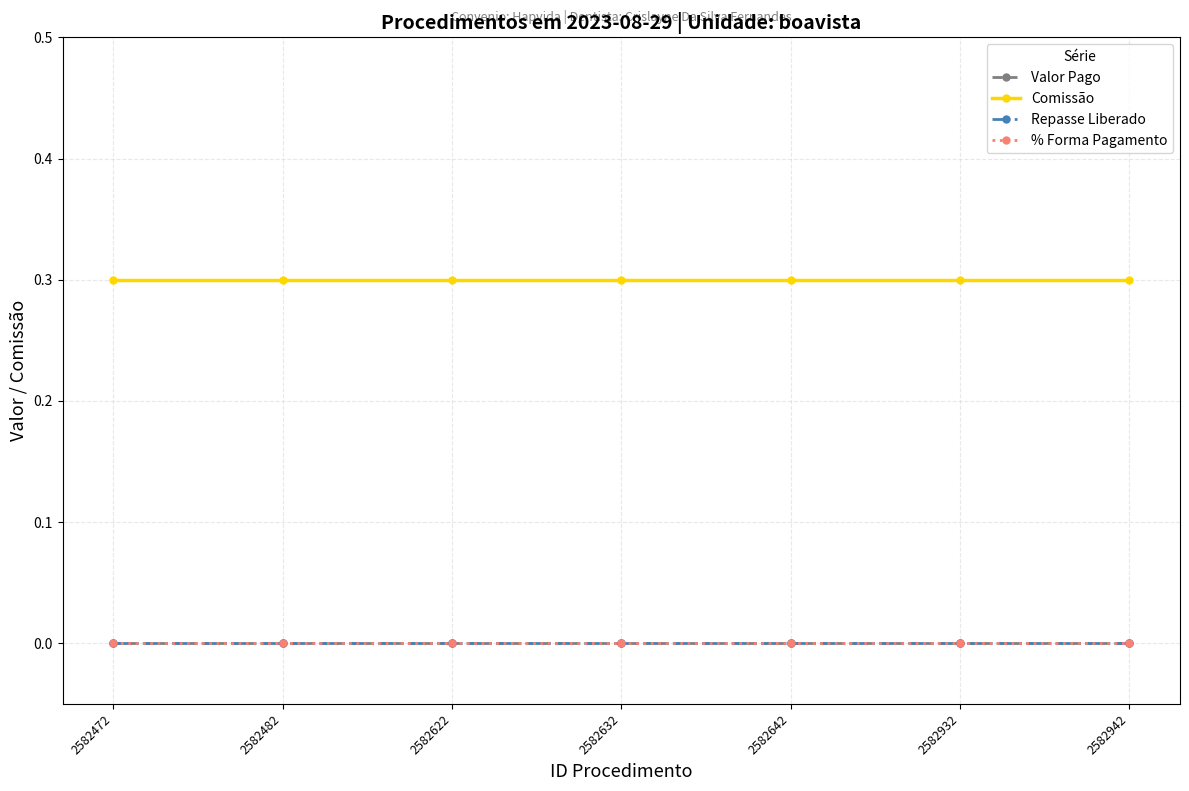

Does the chart have visible grid lines?

Yes